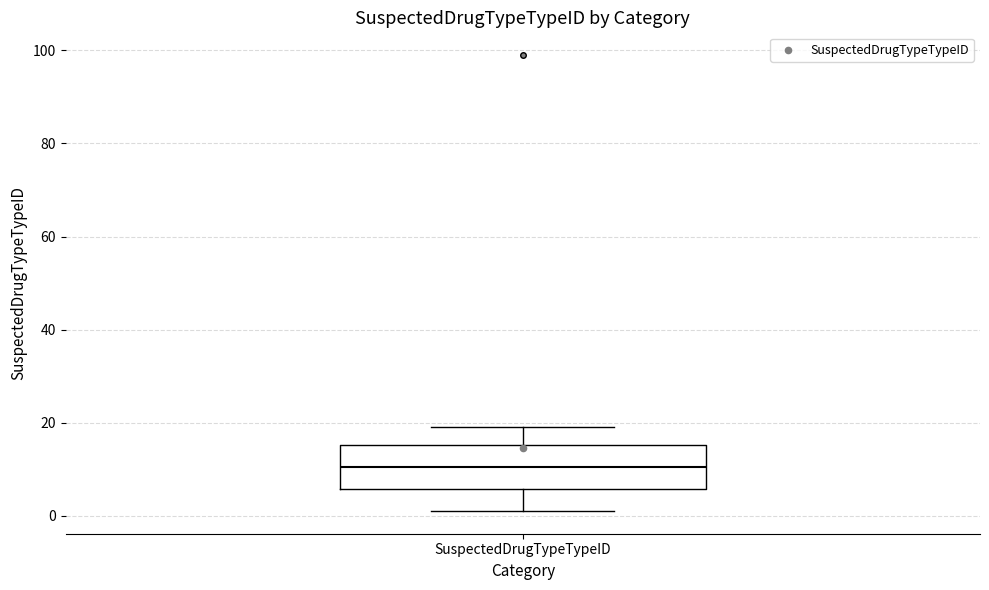

Where does the upper whisker of the box for SuspectedDrugTypeTypeID end on the y-axis? The values are not printed on the chart, so give them approximately, as read against the axis.

20